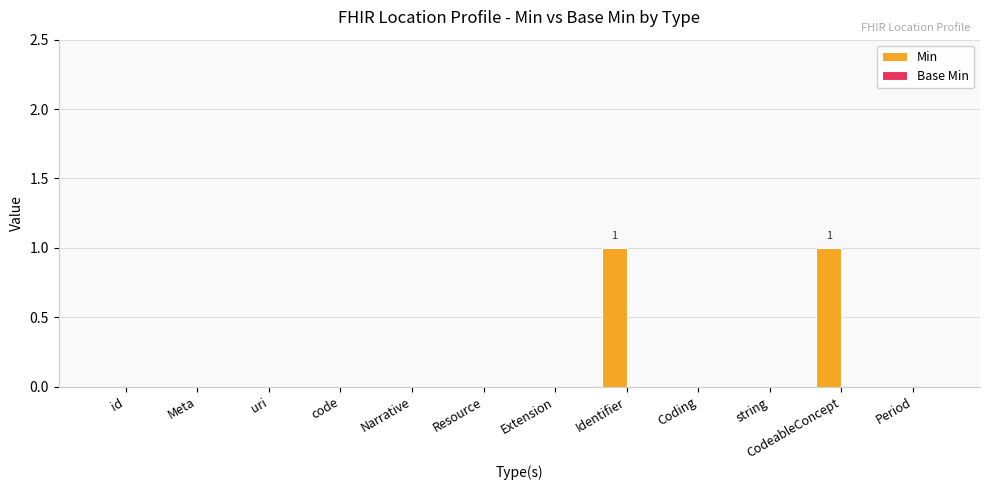

Does the chart contain stacked bars?

No